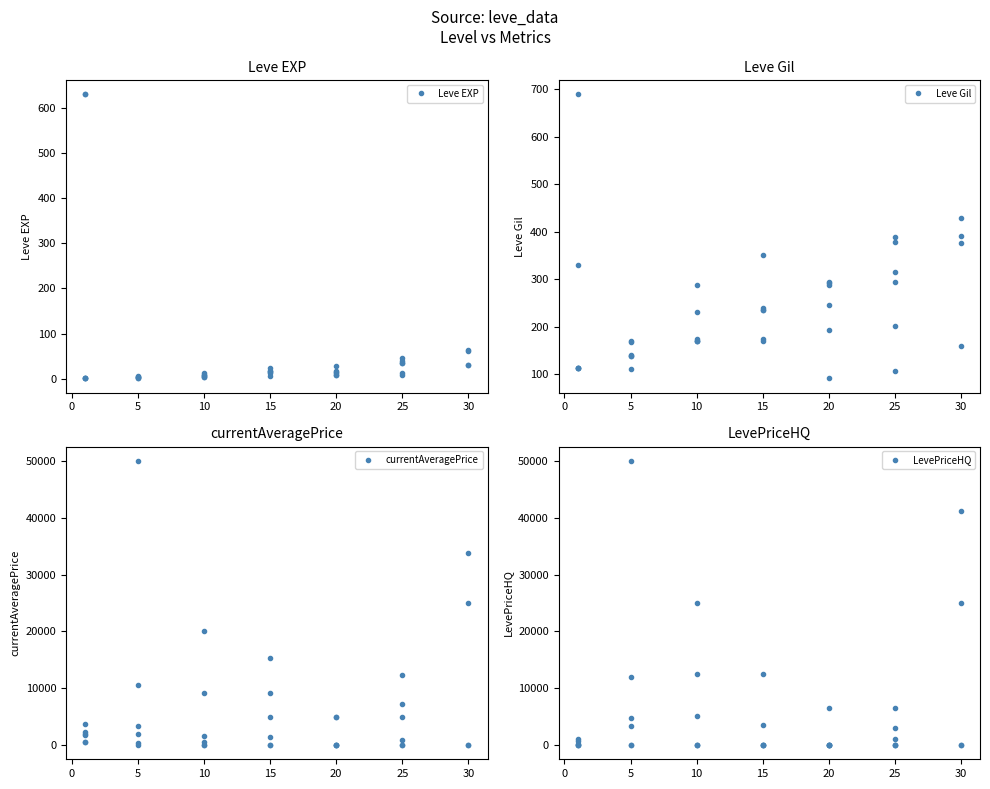

What is the maximum value shown in the chart?

50000